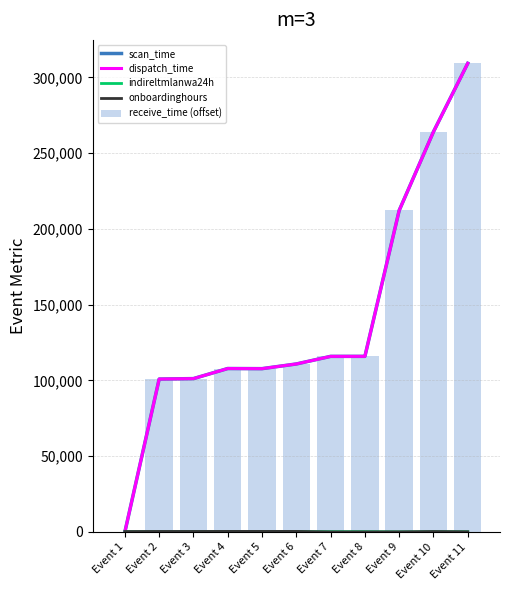

How many data points in receive_time (offset) are above 110833?

6